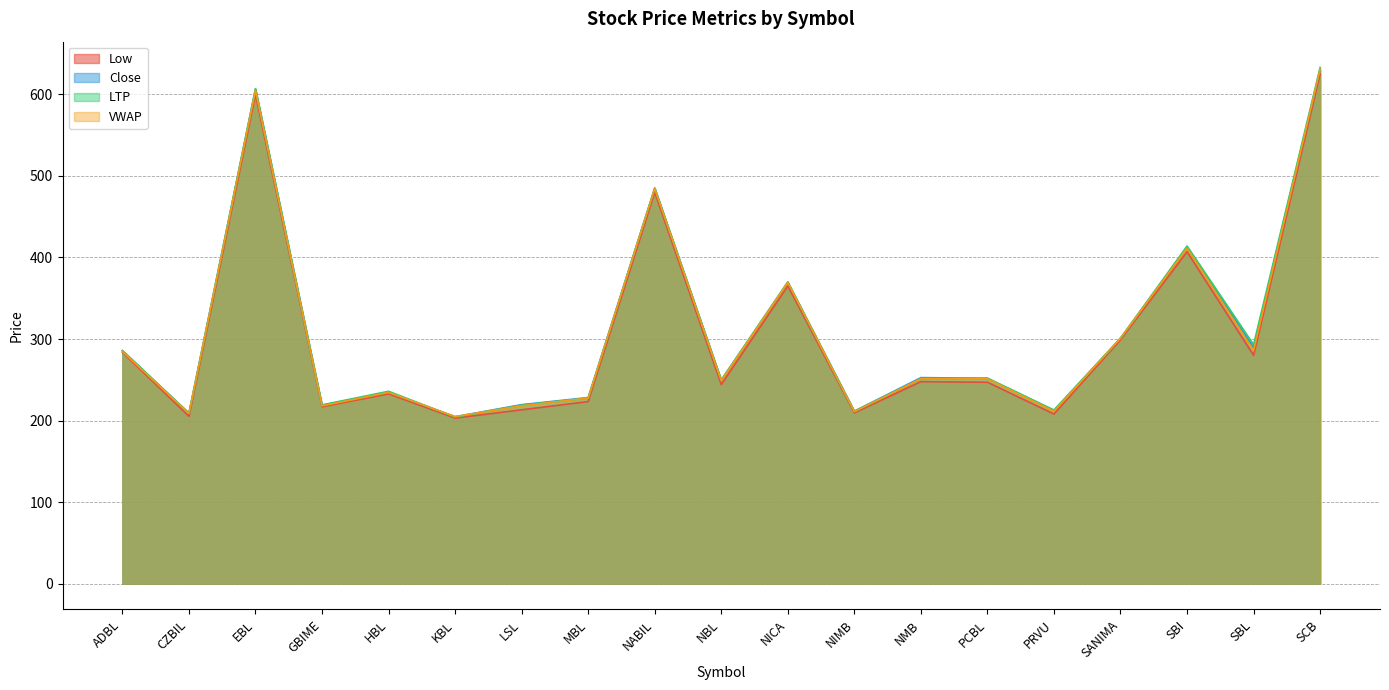

What is the difference between the highest and lowest values at SBI?

7.0